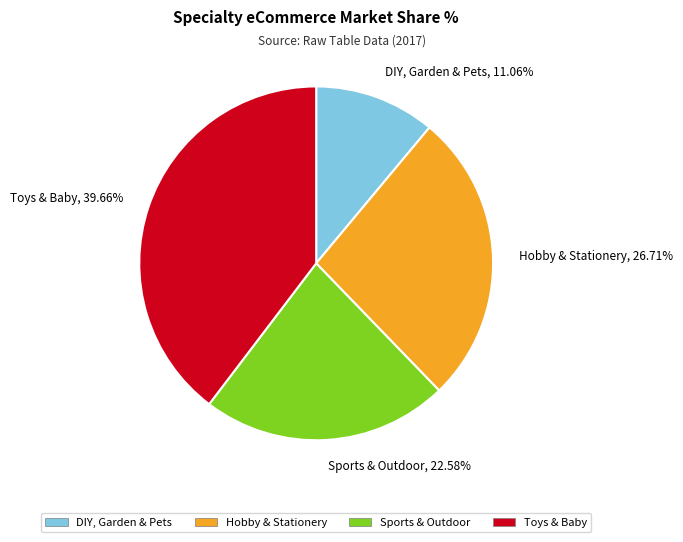

To the nearest percent, what is the combined percentage of DIY, Garden & Pets and Sports & Outdoor?

34%